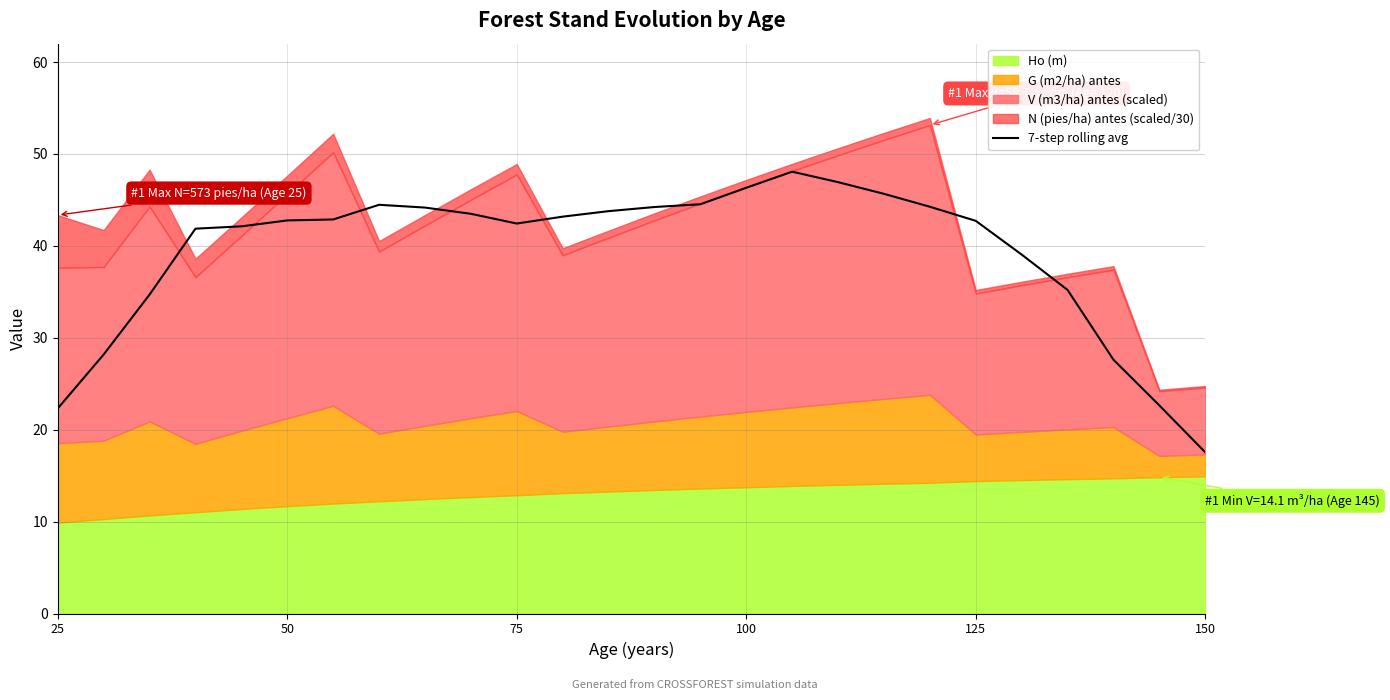

The value of 7-step rolling avg at 25 is 22.3. True or false?

True